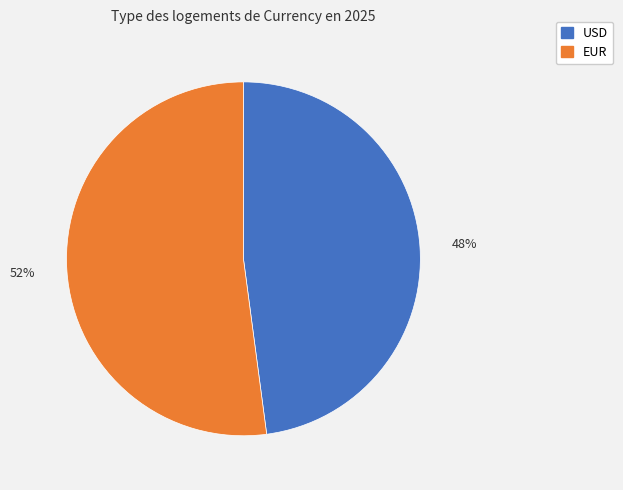

Which slice is the largest?

EUR